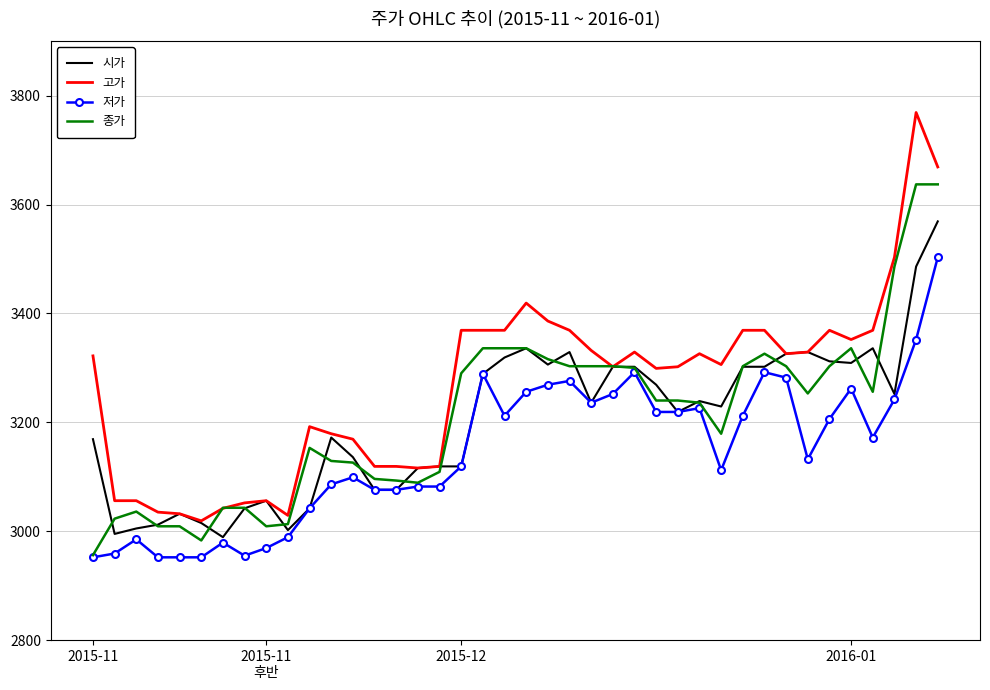

True or false: 저가 has more than 2 interior local peaks.

True